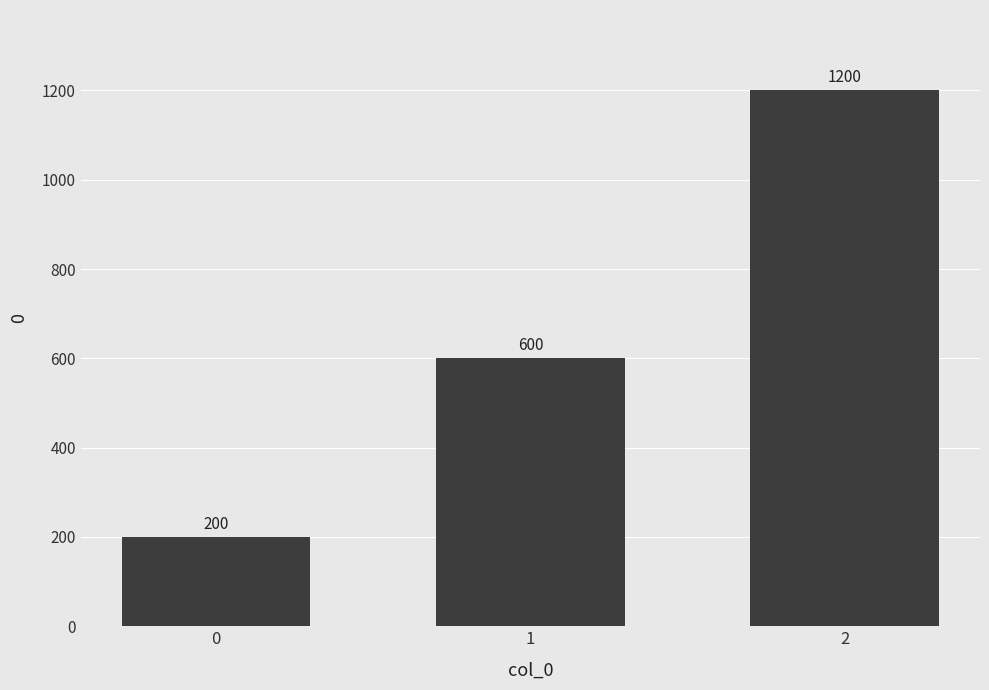

The chart shows a value of 867 at 1. True or false?

False